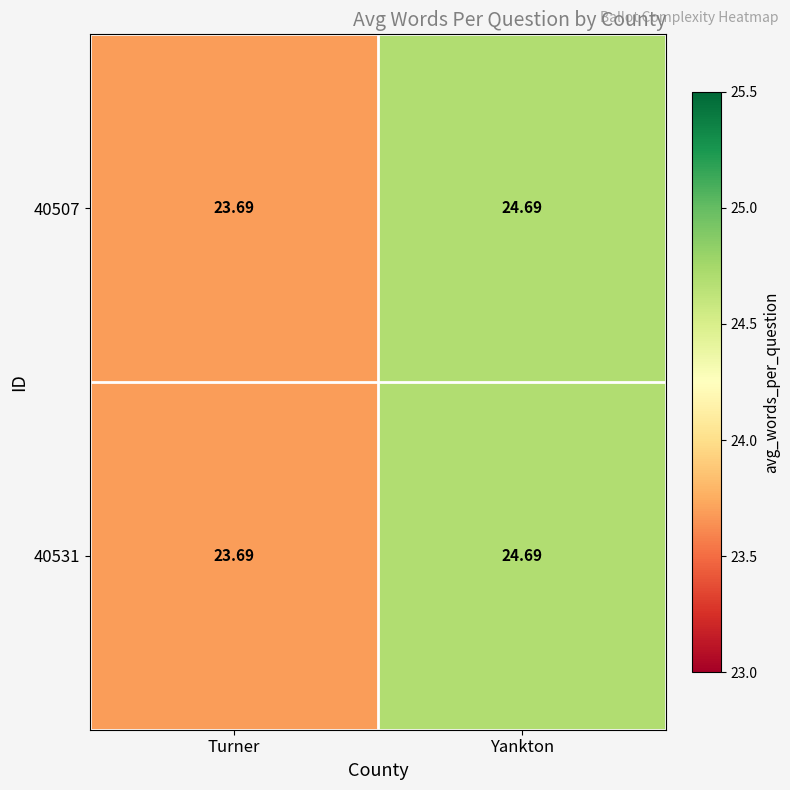

List the labels in order of 40507 value, smallest first.

Turner, Yankton